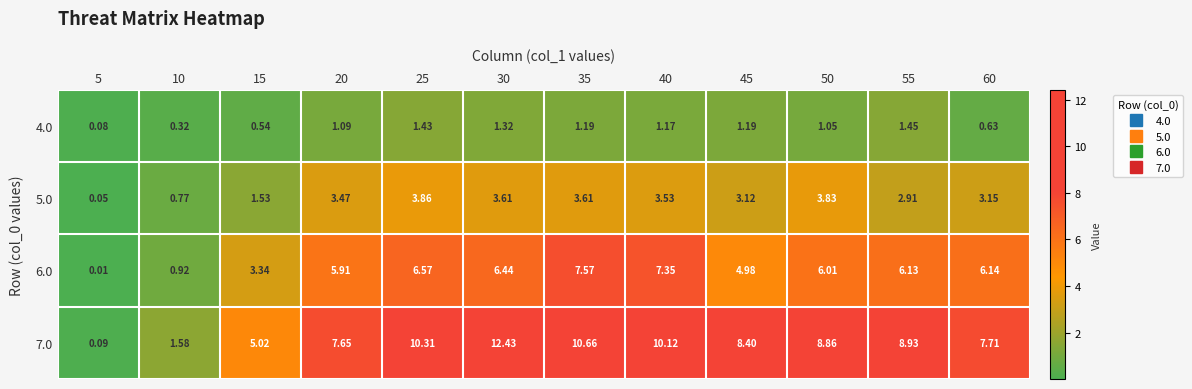

Is the value of 5.0 at 40 greater than the value of 4.0 at 40?

Yes